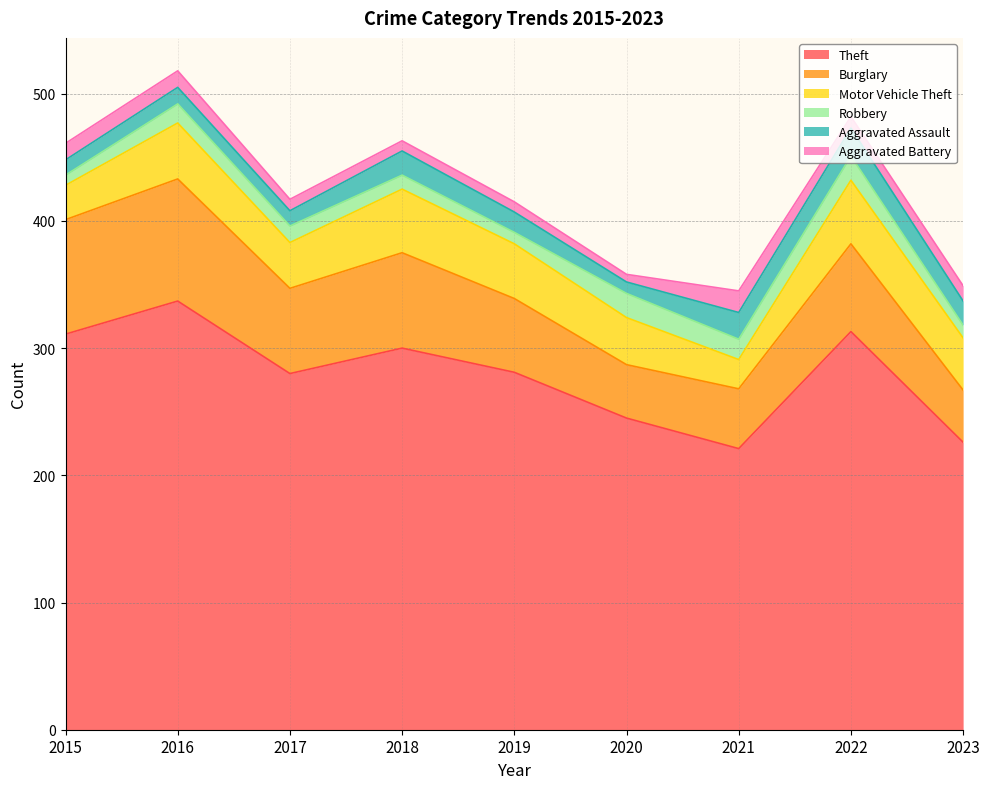

What is the maximum value for Theft?

337